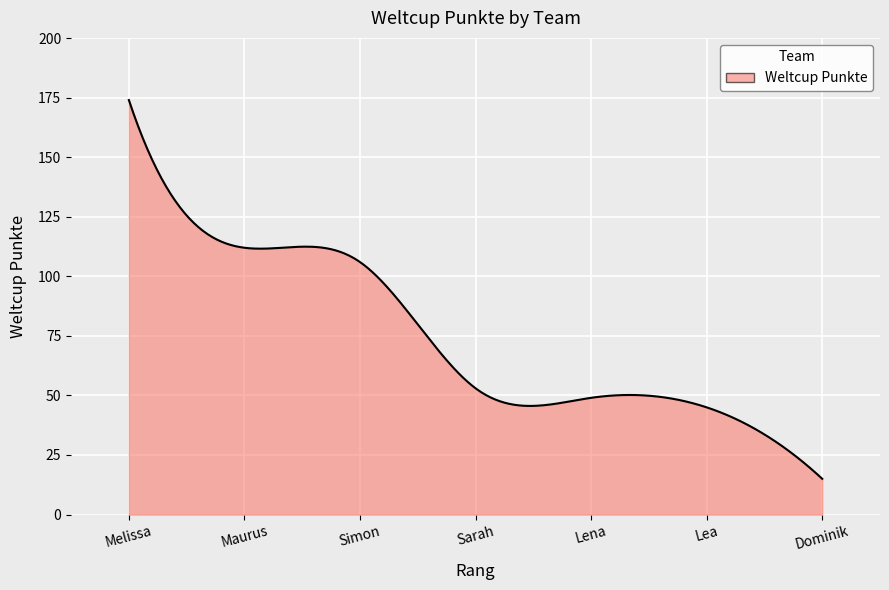

What is the difference between the maximum and minimum values?

159.0